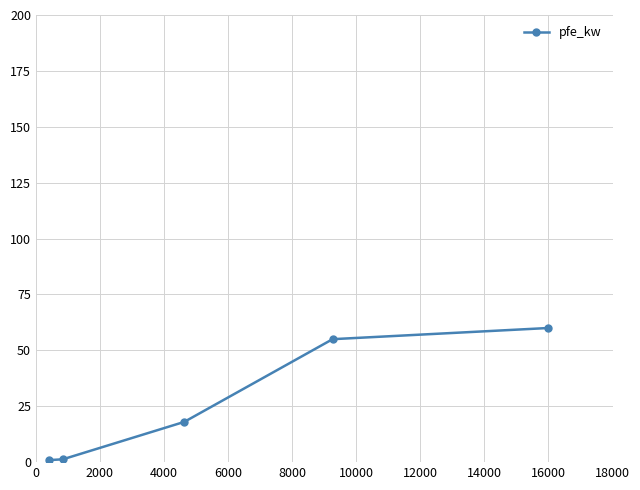

What is the value of the 2nd point from the left?

1.3